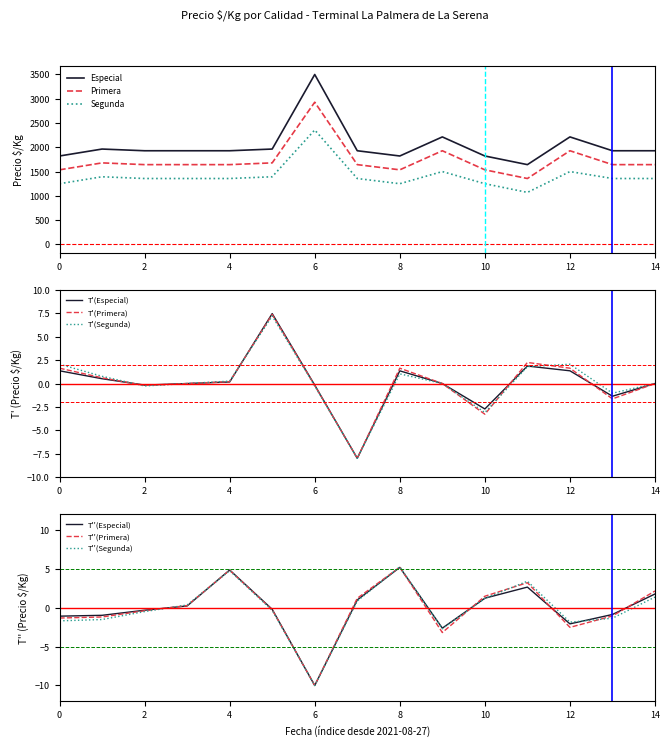

The Primera series shows 2478 at 0. True or false?

False